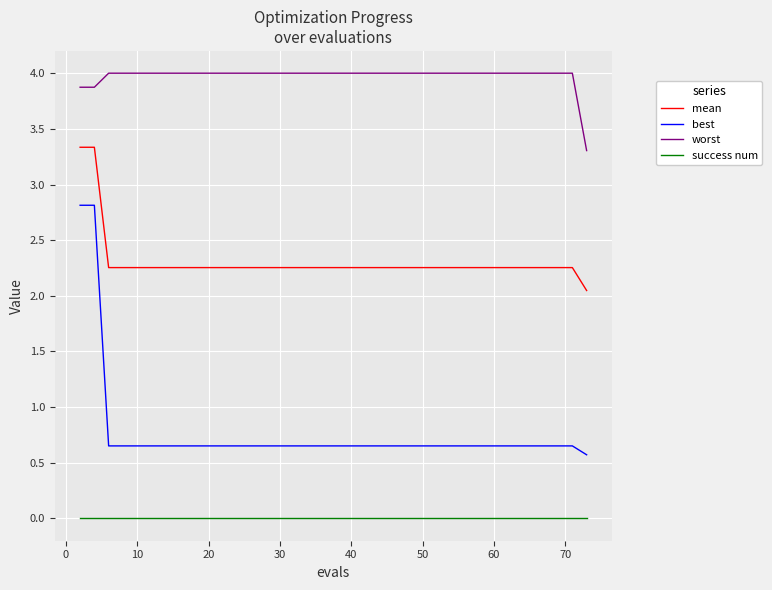

How many lines are shown in the chart?

4